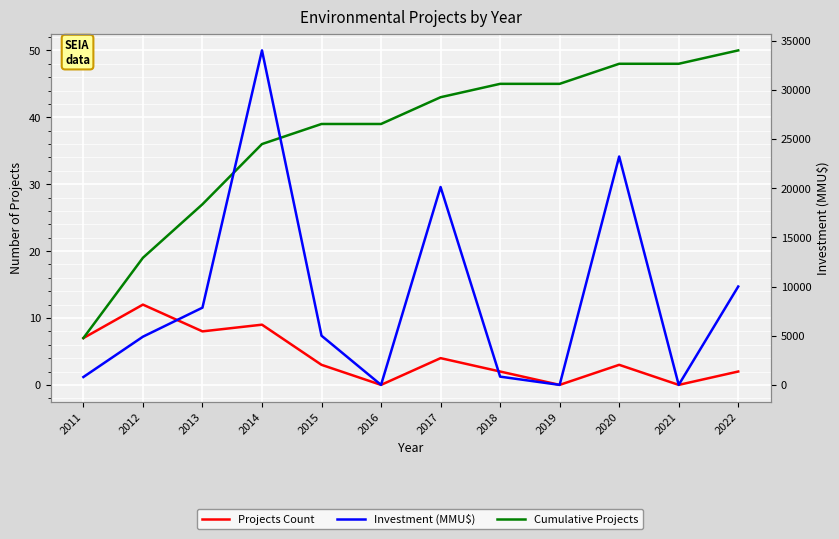

What is the sum of all Investment (MMU$) values?

106719